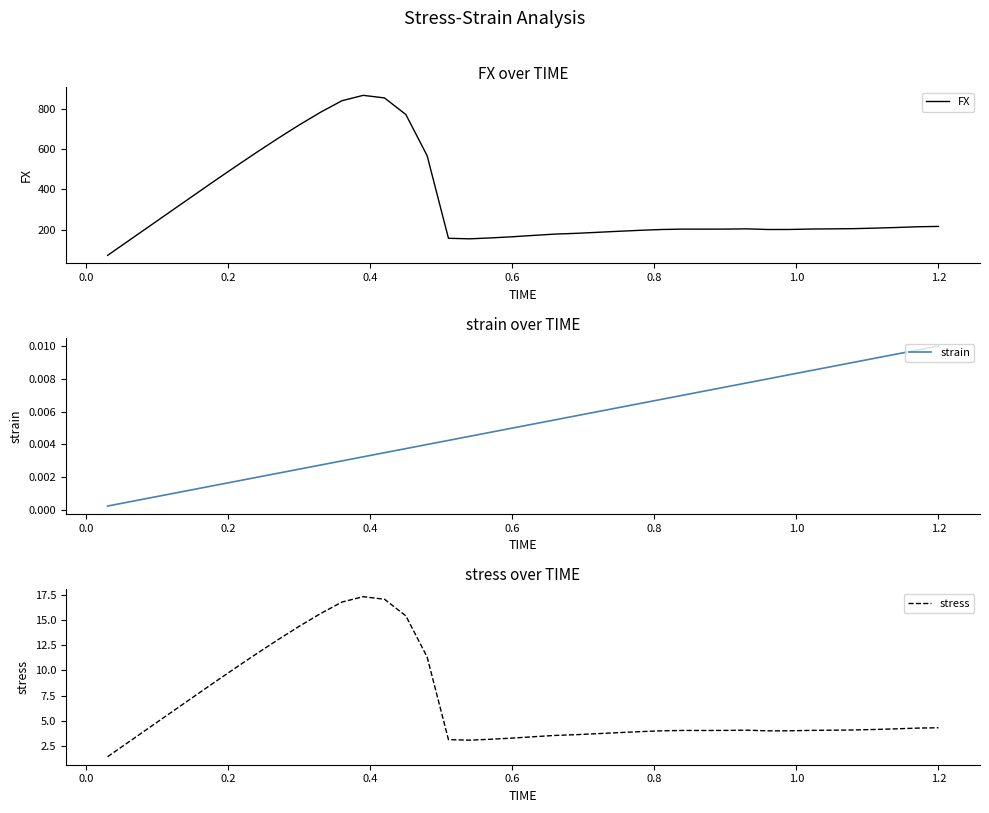

How many values in the FX series exceed 204?

21